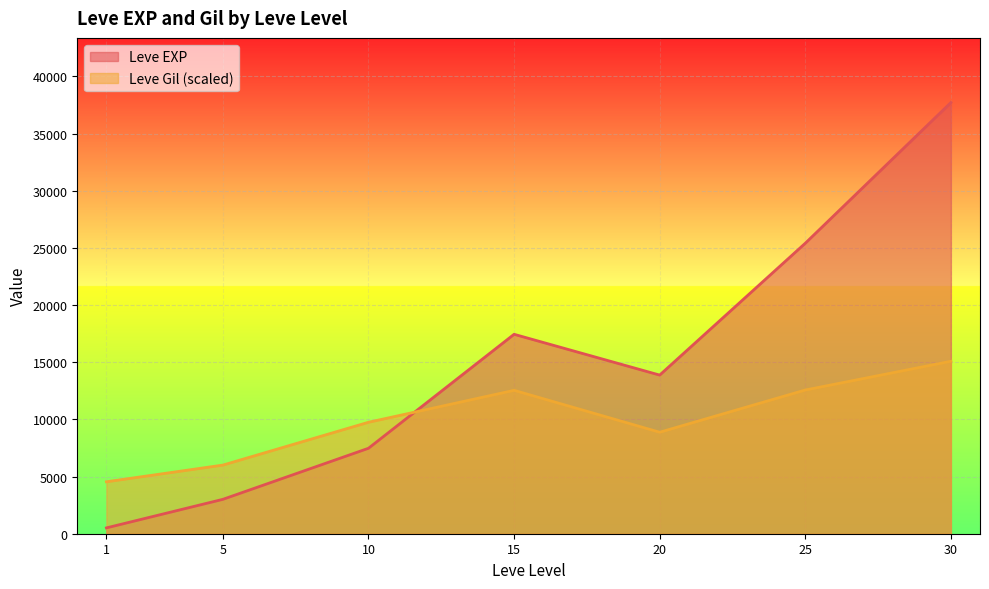

Which series ends up on top after the final intersection of Leve Gil (scaled) and Leve EXP?

Leve EXP